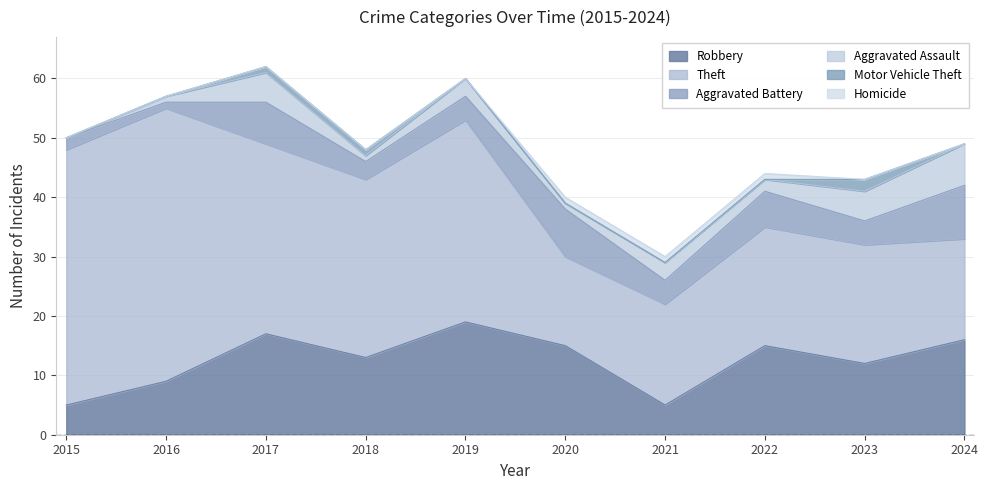

What is the approximate value of Theft at 2019, to the nearest 5?

35